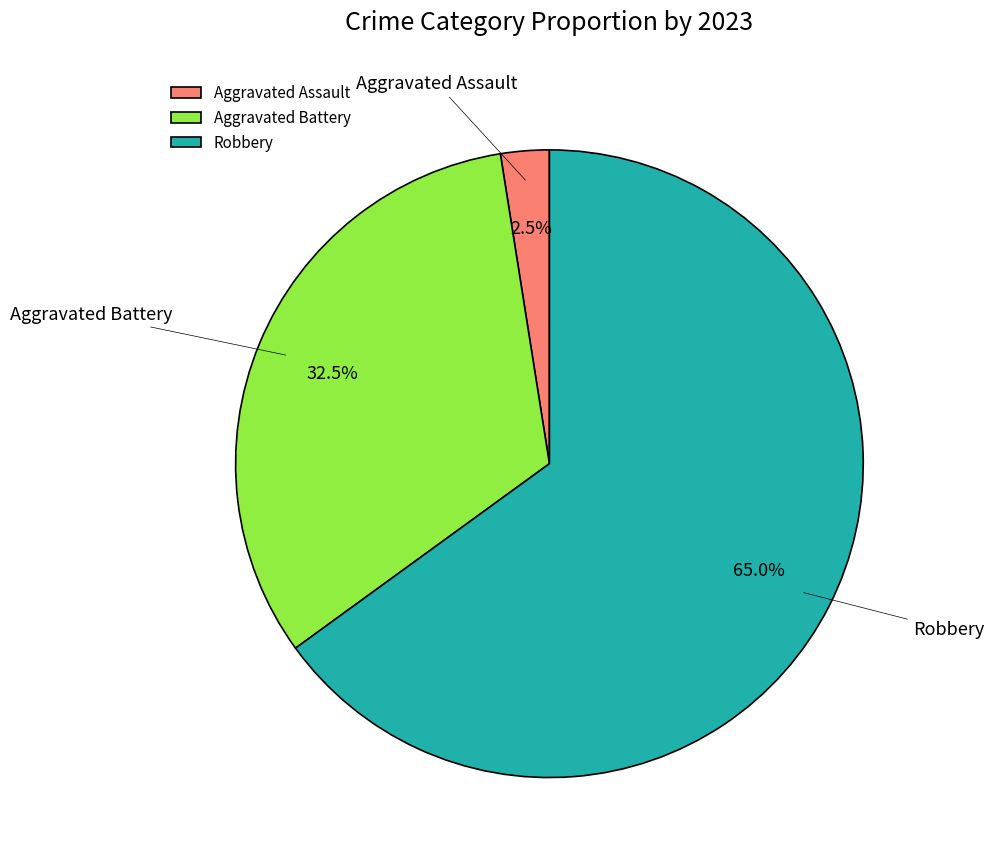

True or false: Aggravated Battery accounts for 19% of the total.

False